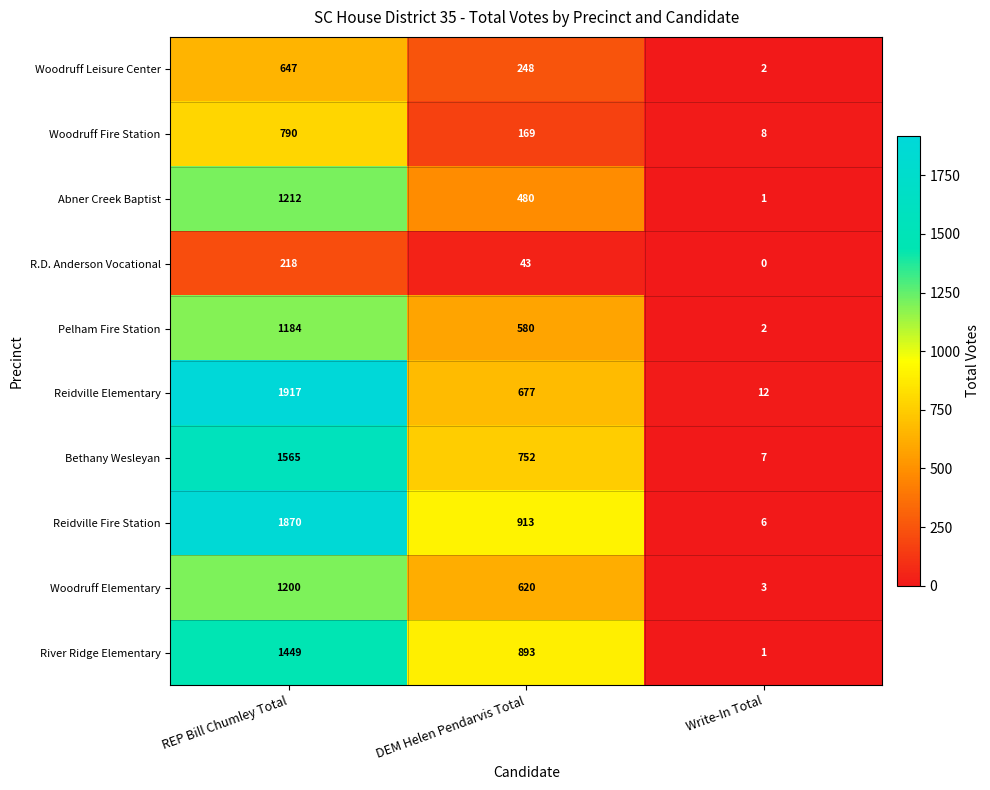

What is the difference between the highest and lowest values at Write-In Total?

12